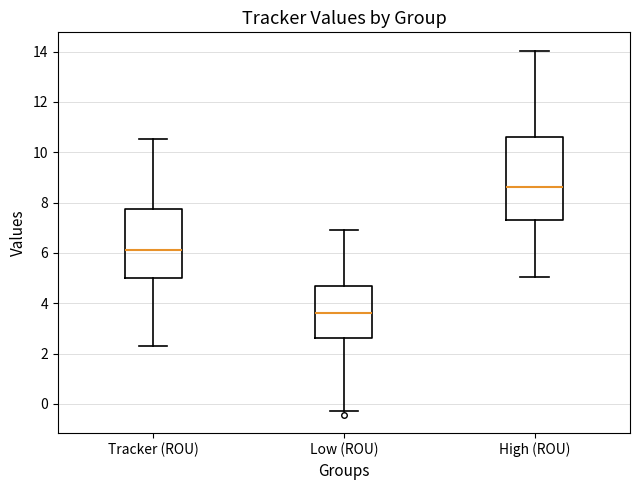

Which box's median line is the lowest?

Low (ROU)